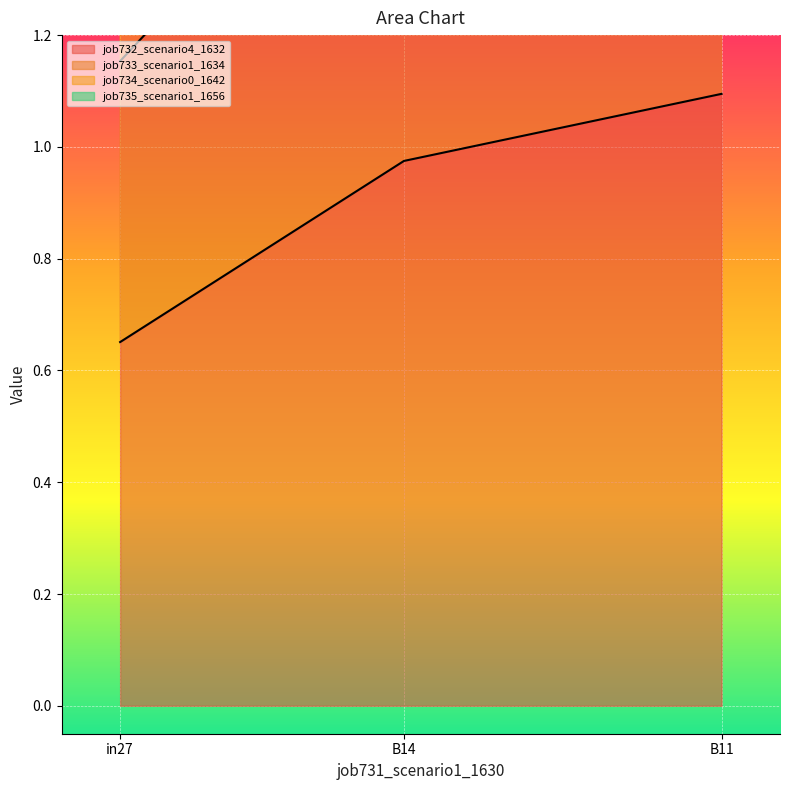

Which has a higher value, in27 or B14?

B14